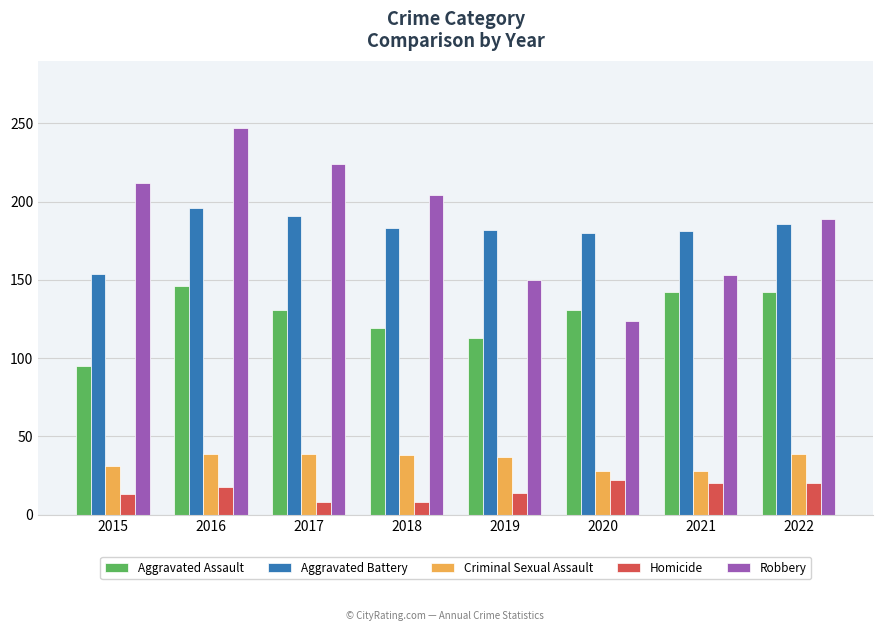

What is the sum of the Aggravated Battery values at 2019 and 2017?

373